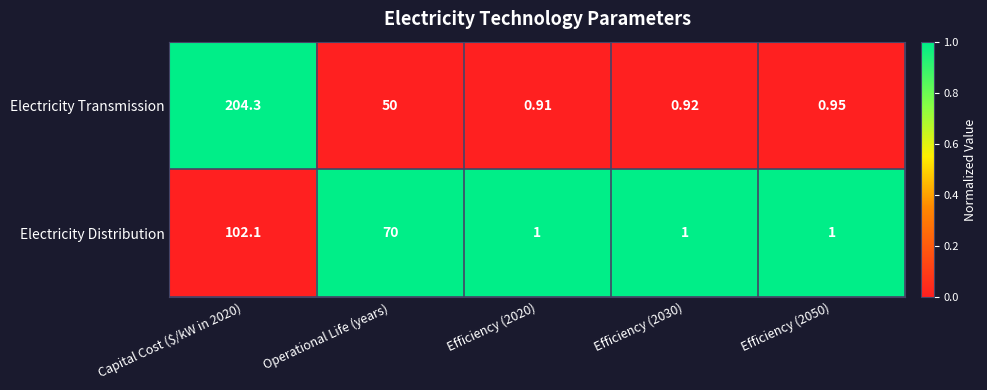

Count the number of categories in the chart.

5